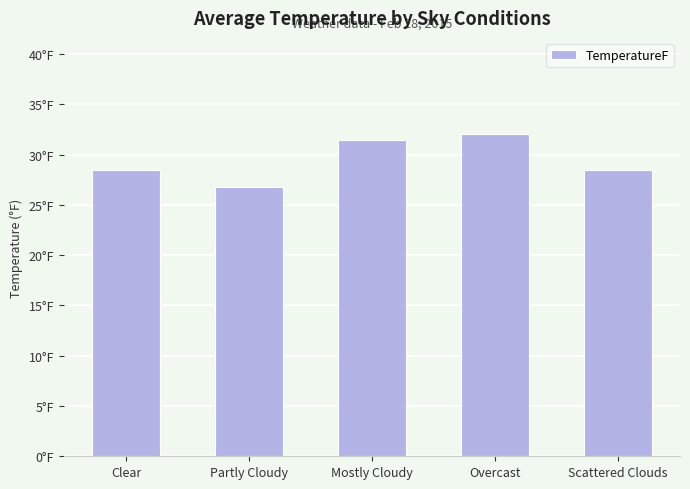

What is the label of the 1st bar from the left?

Clear